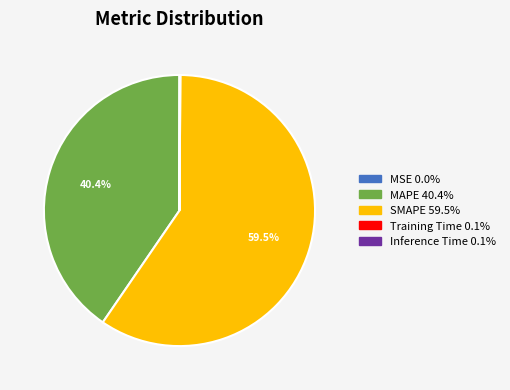

Which category accounts for the majority?

SMAPE